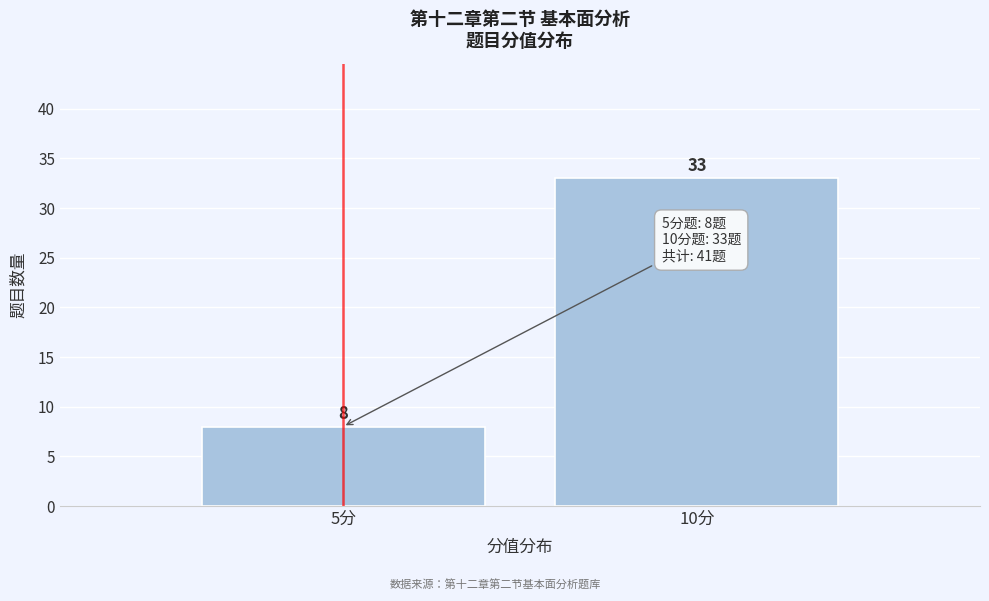

Reading right to left, extract all data points from this chart.

33	8